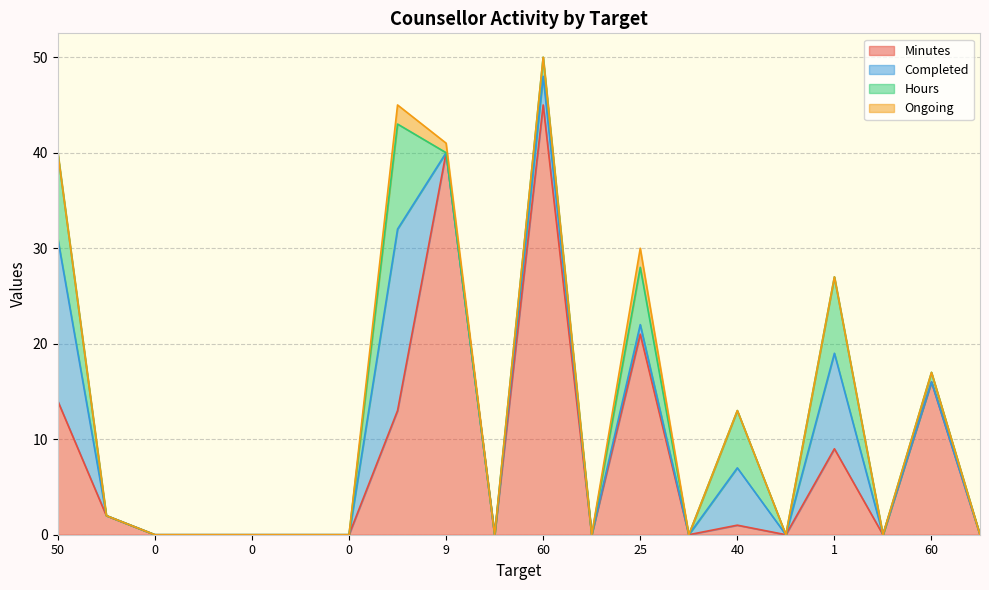

Which series has the largest total across all categories?

Minutes